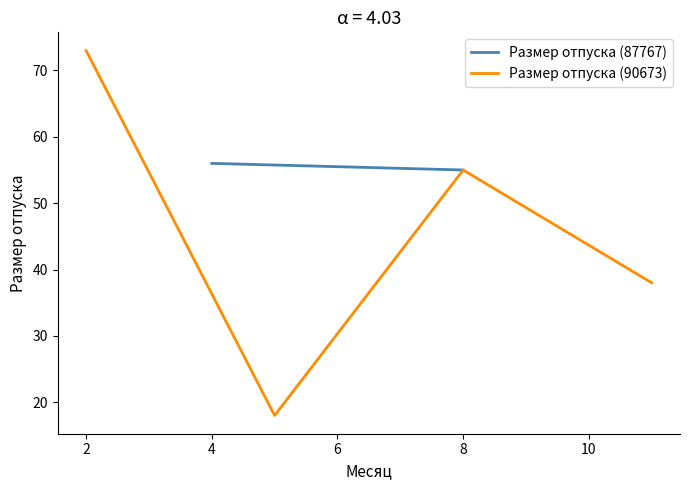

True or false: Размер отпуска (90673) has more than 2 interior local peaks.

False